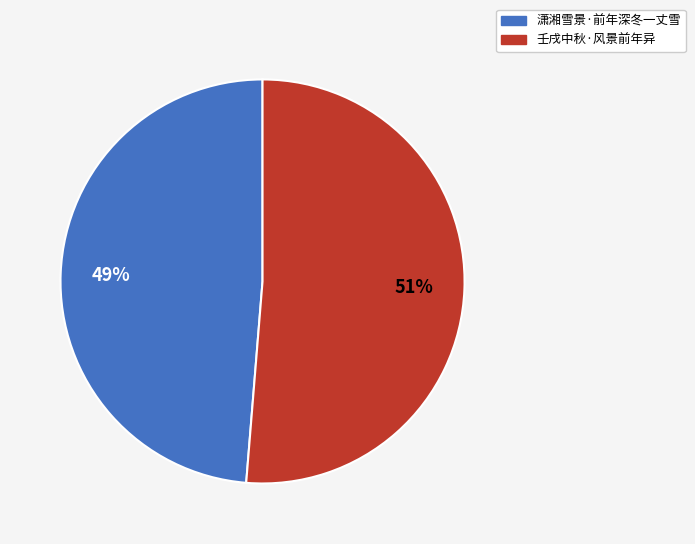

What is the majority slice?

壬戌中秋·风景前年异